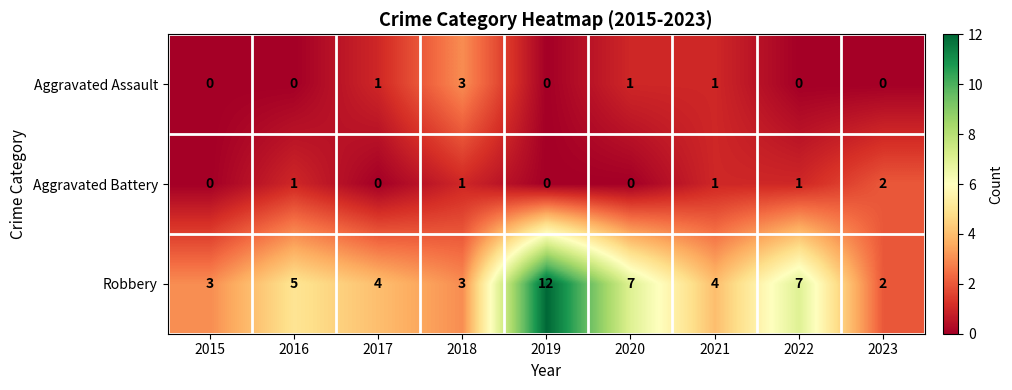

Where does the Robbery series first go above 4?

2016